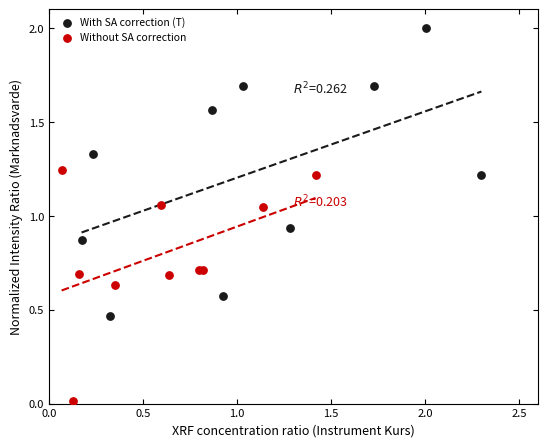

Which series contains the highest Y value?

With SA correction (T)